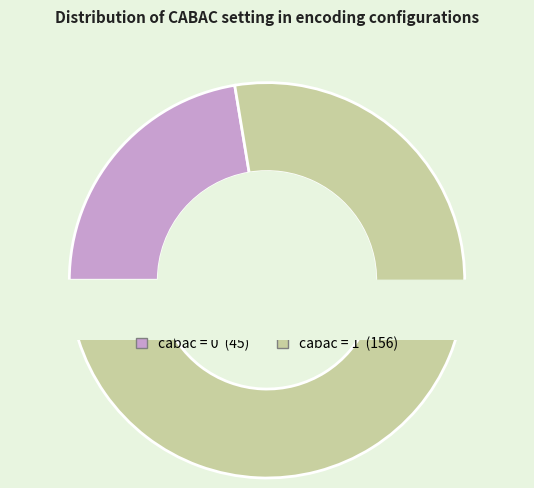

To the nearest percent, what is the difference between the largest and smallest slice percentages?

55%